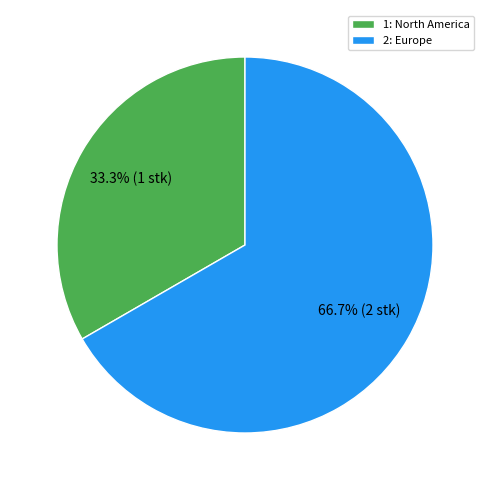

How many slices are in this pie chart?

2